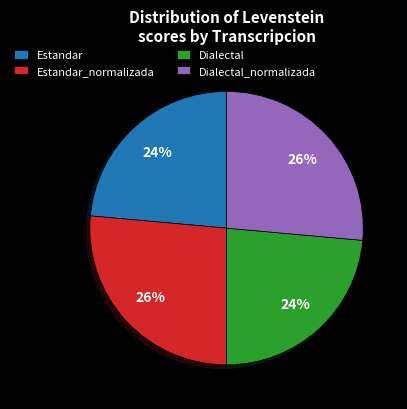

True or false: Estandar accounts for 24% of the total.

True